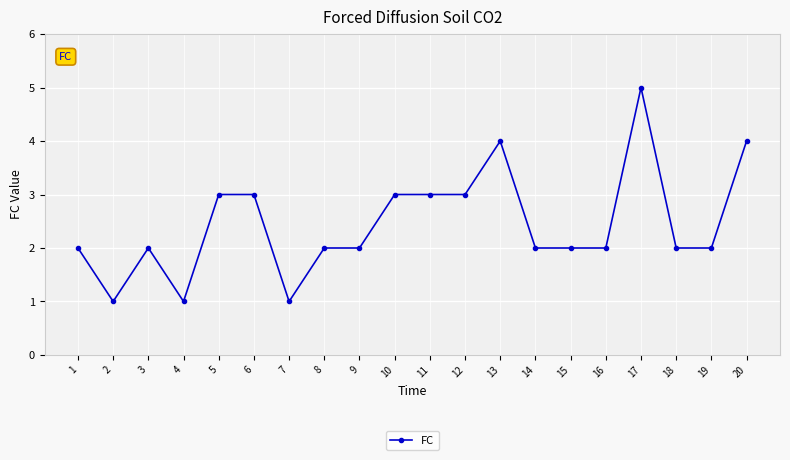

The value at 8 is 2. True or false?

True